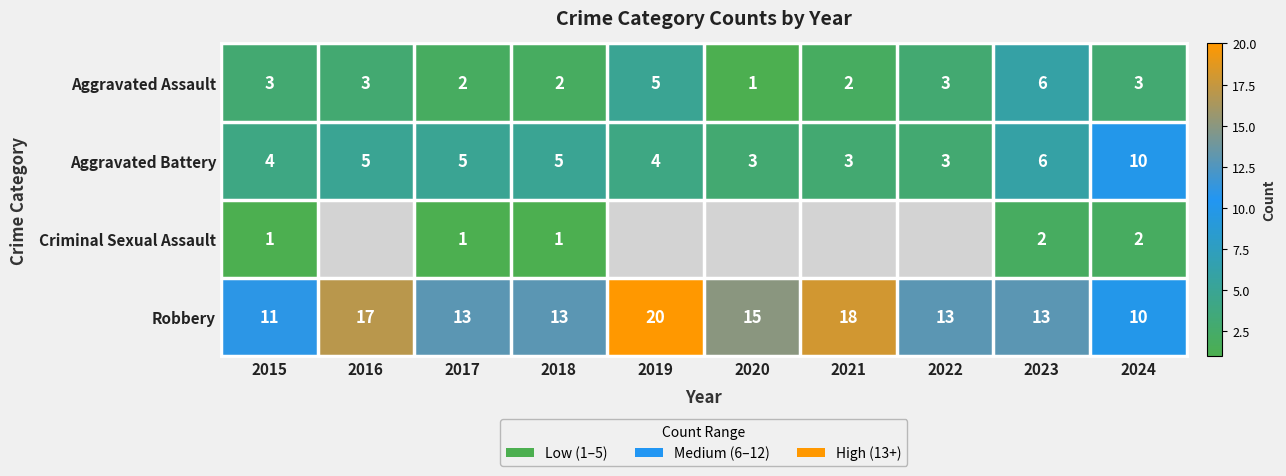

Is the value of Criminal Sexual Assault at 2023 greater than the value of Robbery at 2017?

No